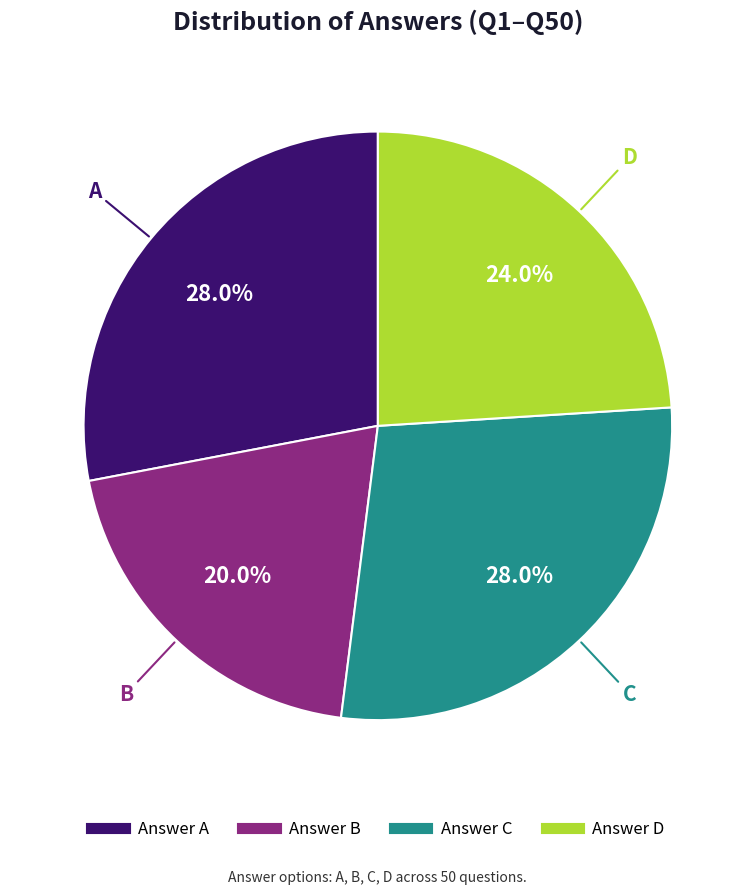

Does any single category account for the majority?

No